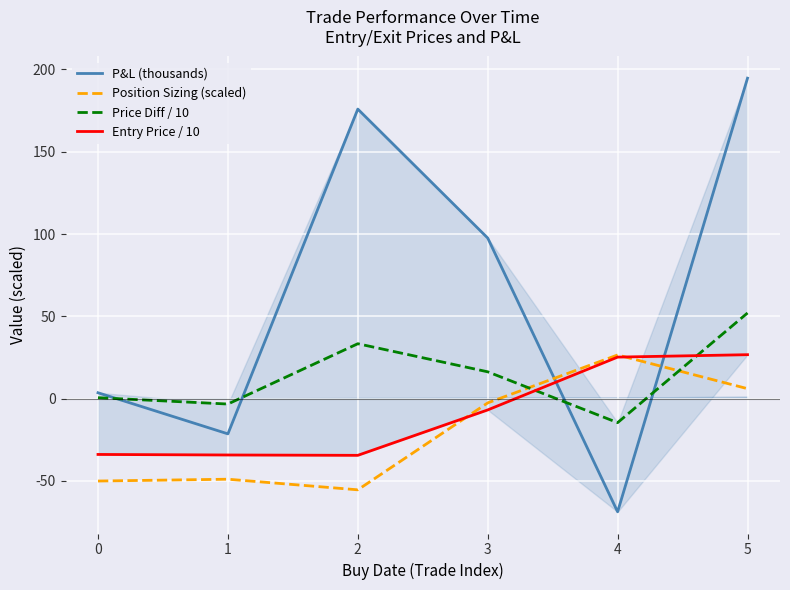

True or false: Price Diff / 10 has a value of -14.6 at 4.

True